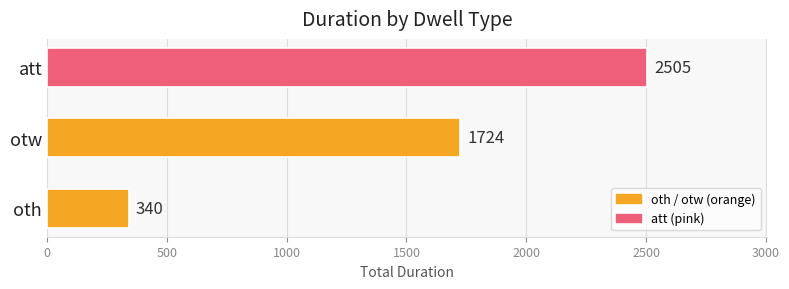

How many bars are there in total?

3